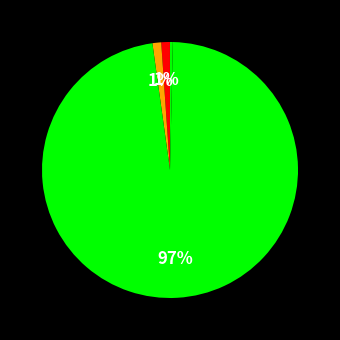

What is the majority slice?

Training Time